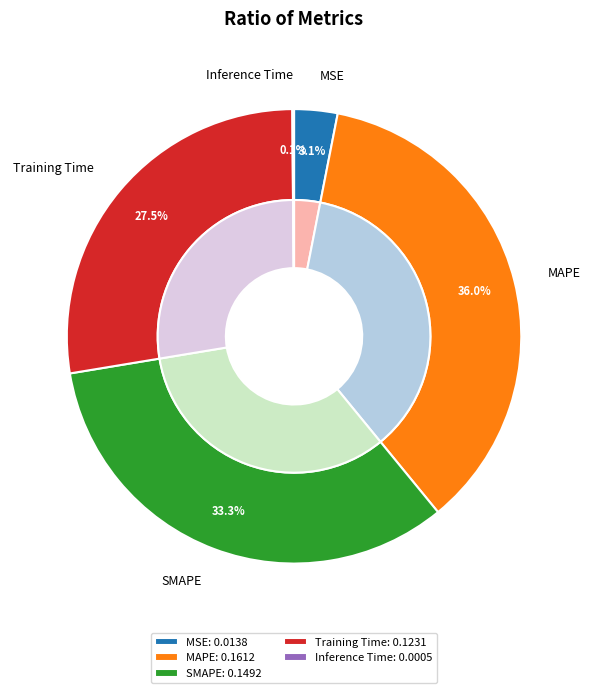

Which category has the smallest portion of the pie?

Inference Time